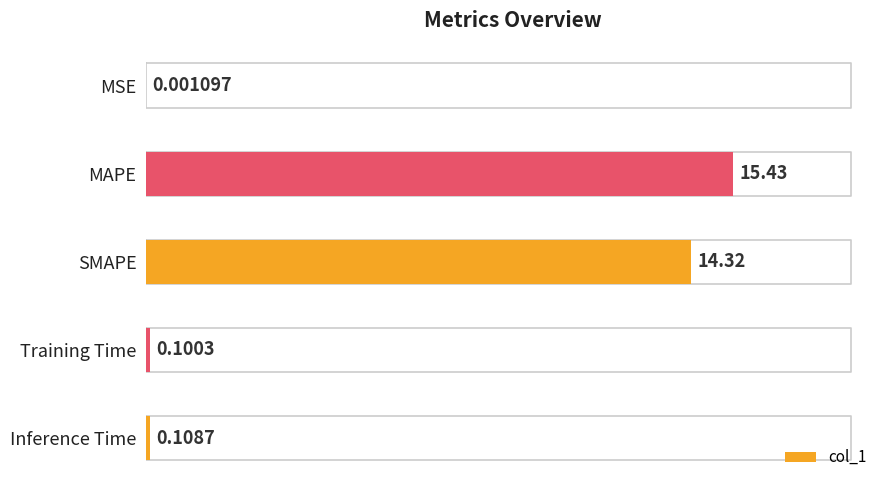

What is the maximum value shown in the chart?

15.4